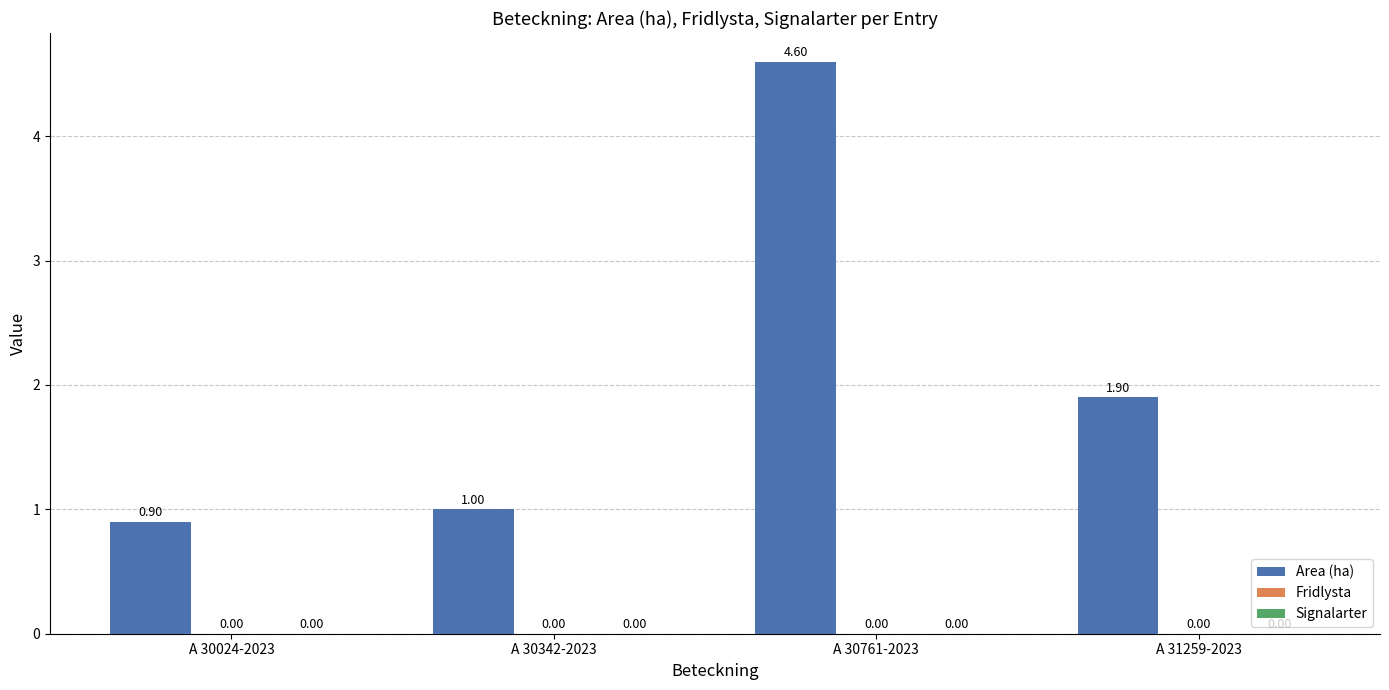

Are the bars horizontal?

No